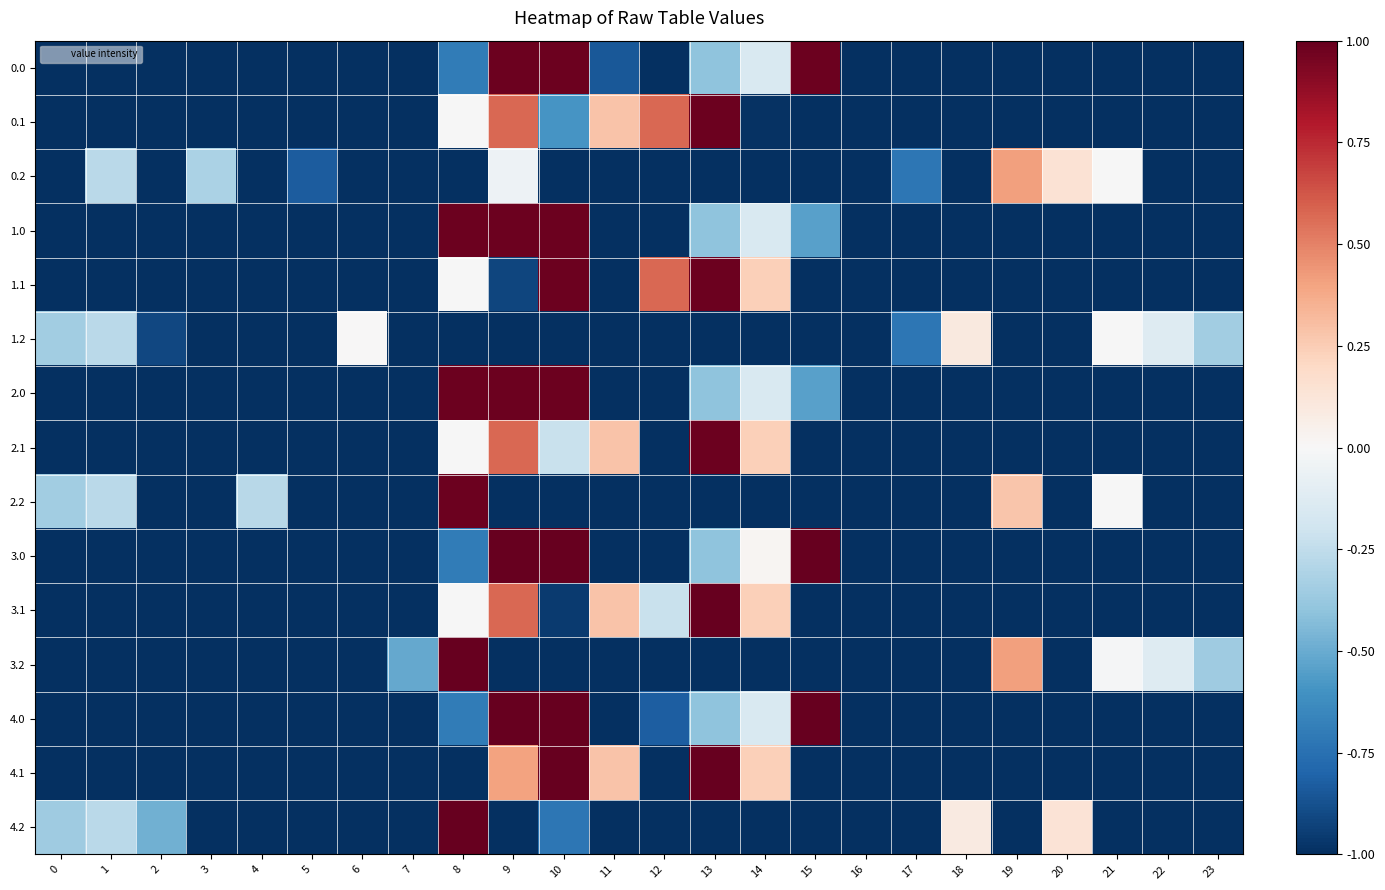

Which has a higher value, 2 or 20?

2